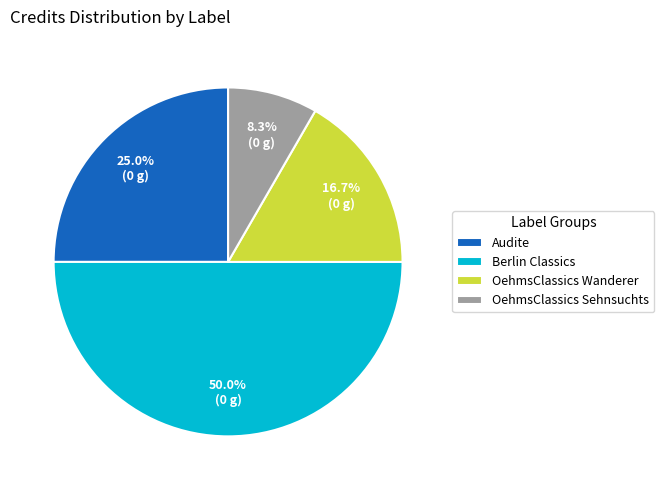

Approximately how many times larger is the value at Audite compared to OehmsClassics Sehnsuchts?

3.0